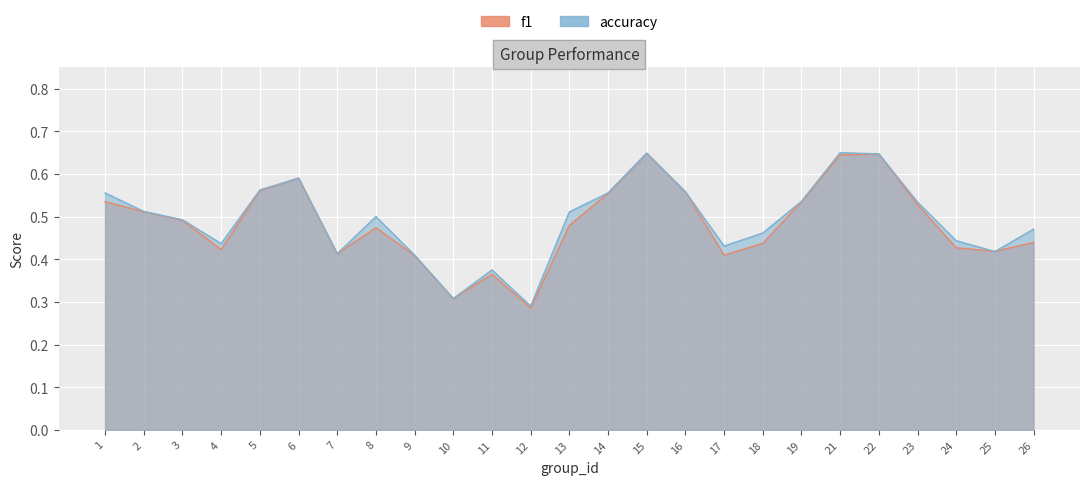

True or false: f1 has a value of 0.4 at 9.

True